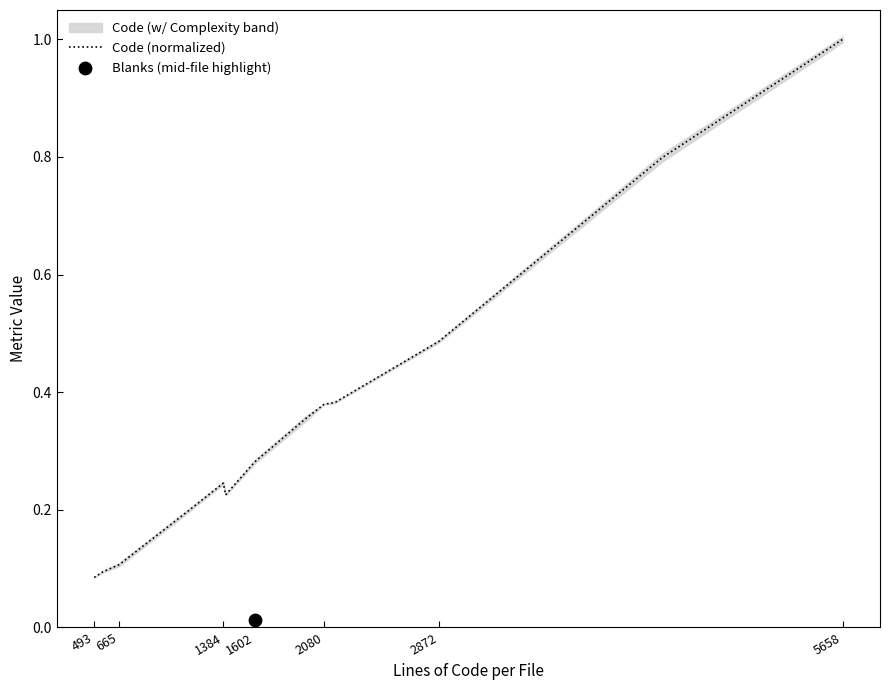

Is it true that Code (normalized) equals 1.0 at 5658?

True